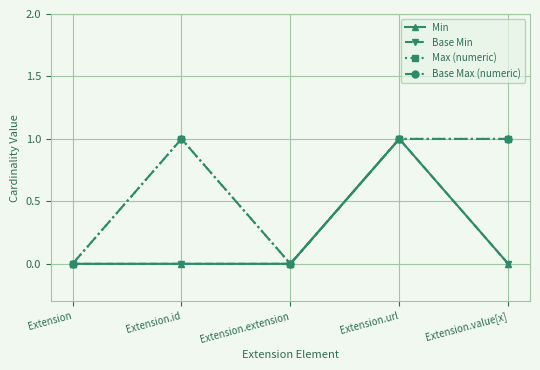

Which series has the widest spread of values?

Min